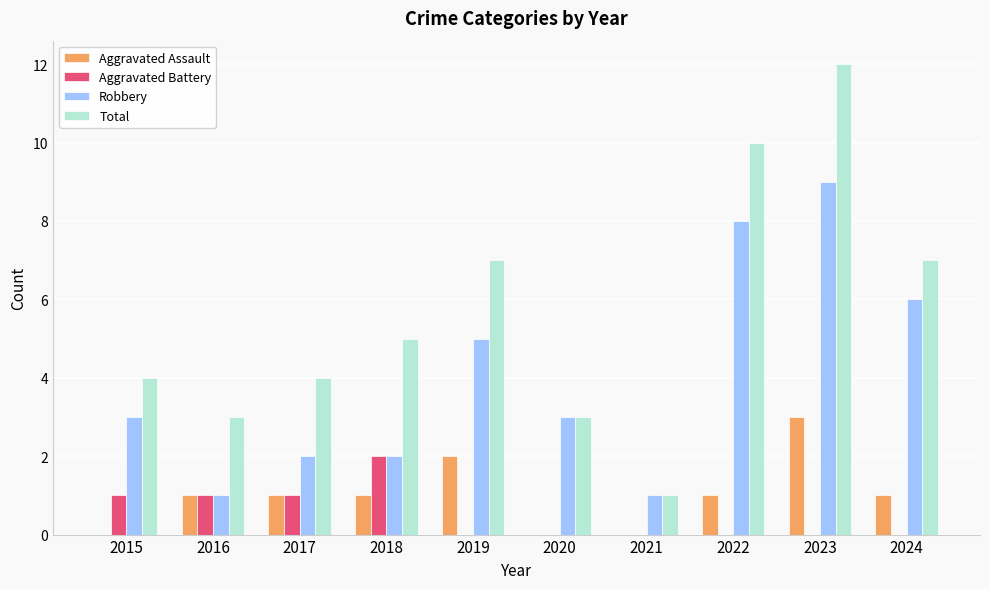

At which category does the chart reach its peak across all series?

2023